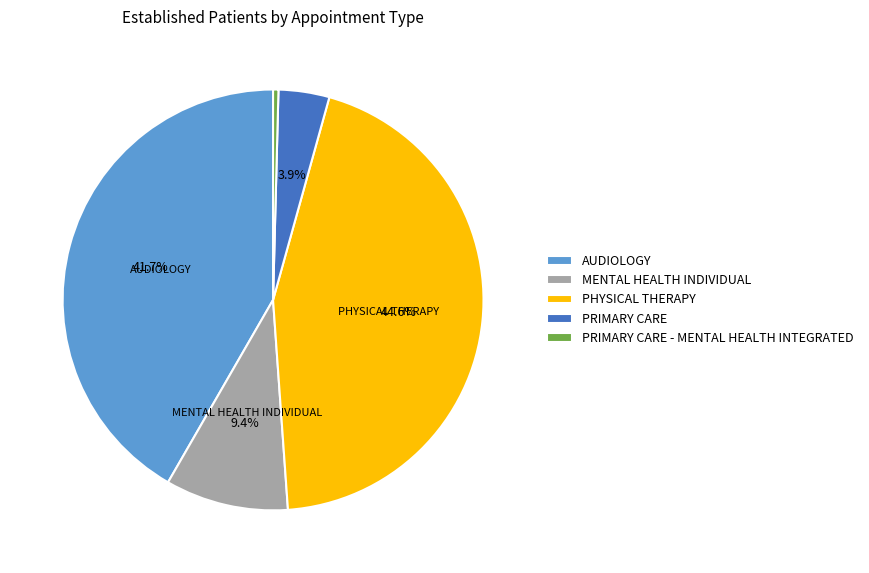

Rank the categories by value from lowest to highest.

PRIMARY CARE - MENTAL HEALTH INTEGRATED, PRIMARY CARE, MENTAL HEALTH INDIVIDUAL, AUDIOLOGY, PHYSICAL THERAPY